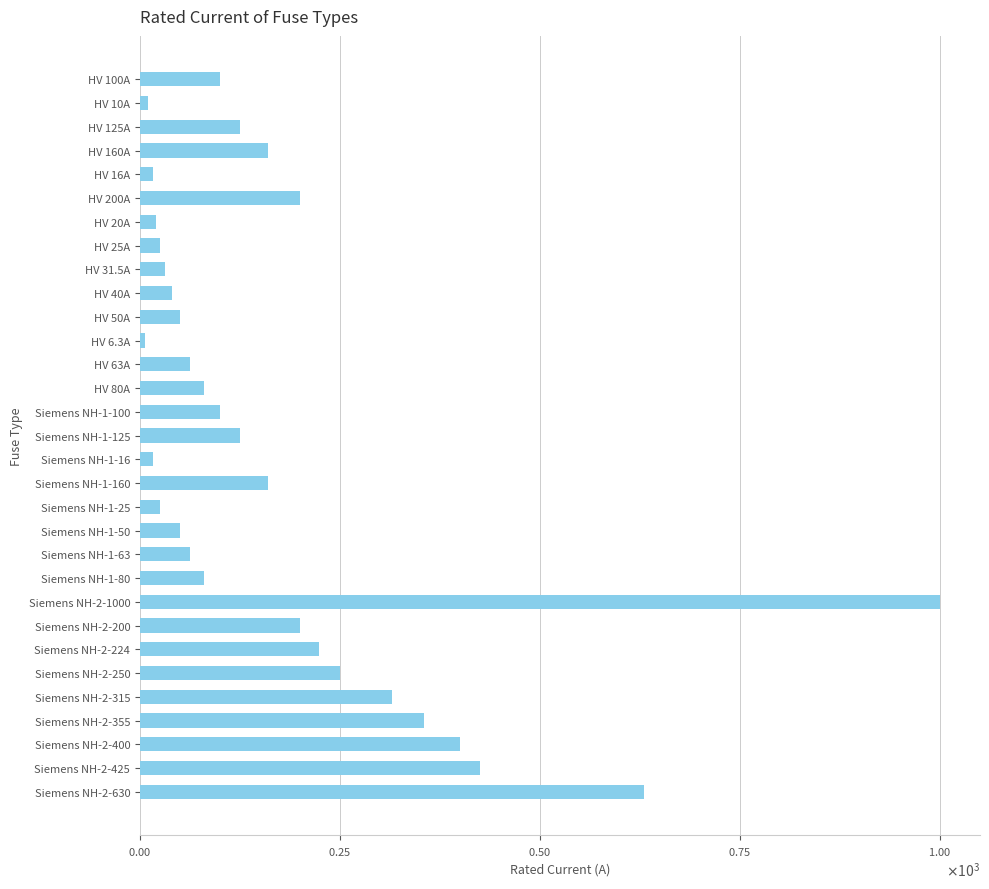

Does the chart contain any negative values?

No